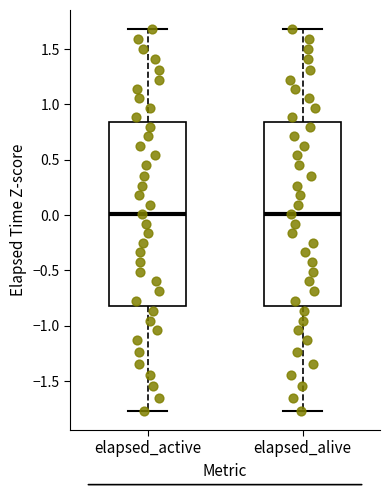

Where does the upper whisker of the box for elapsed_alive end on the y-axis? The values are not printed on the chart, so give them approximately, as read against the axis.

1.70